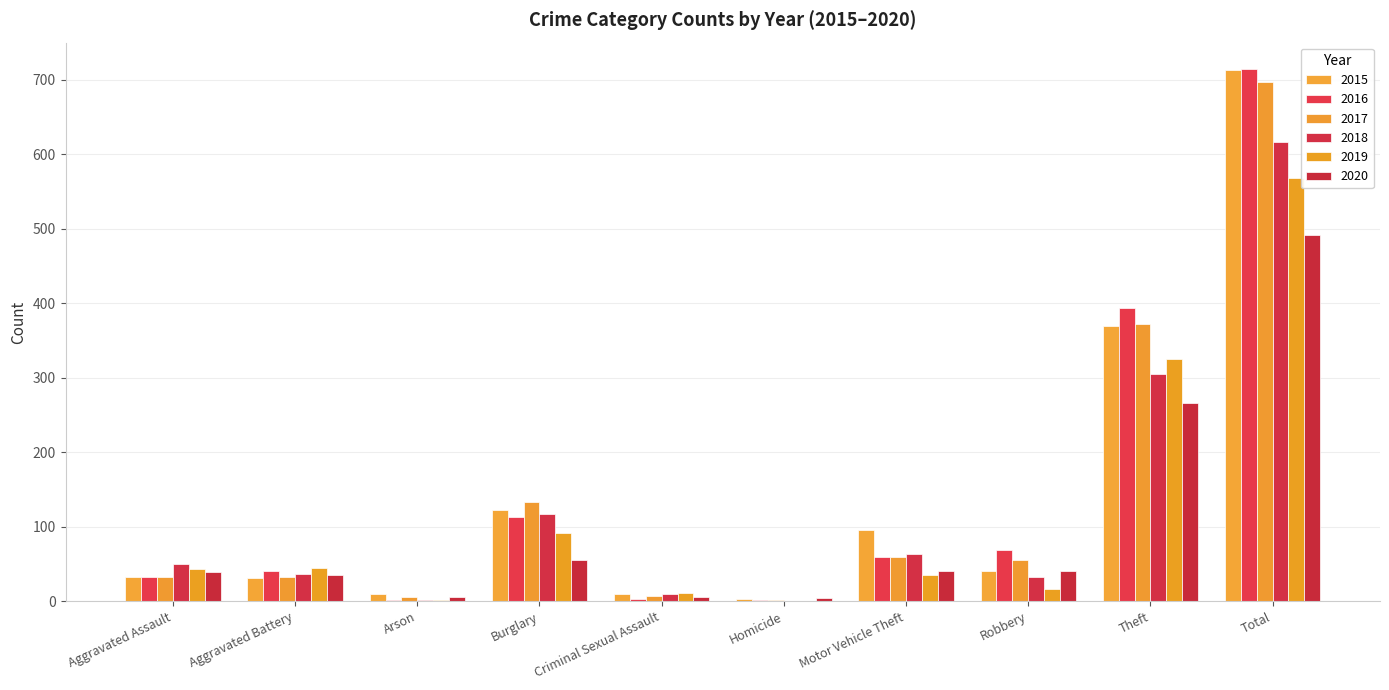

How many data points does each series have?

10